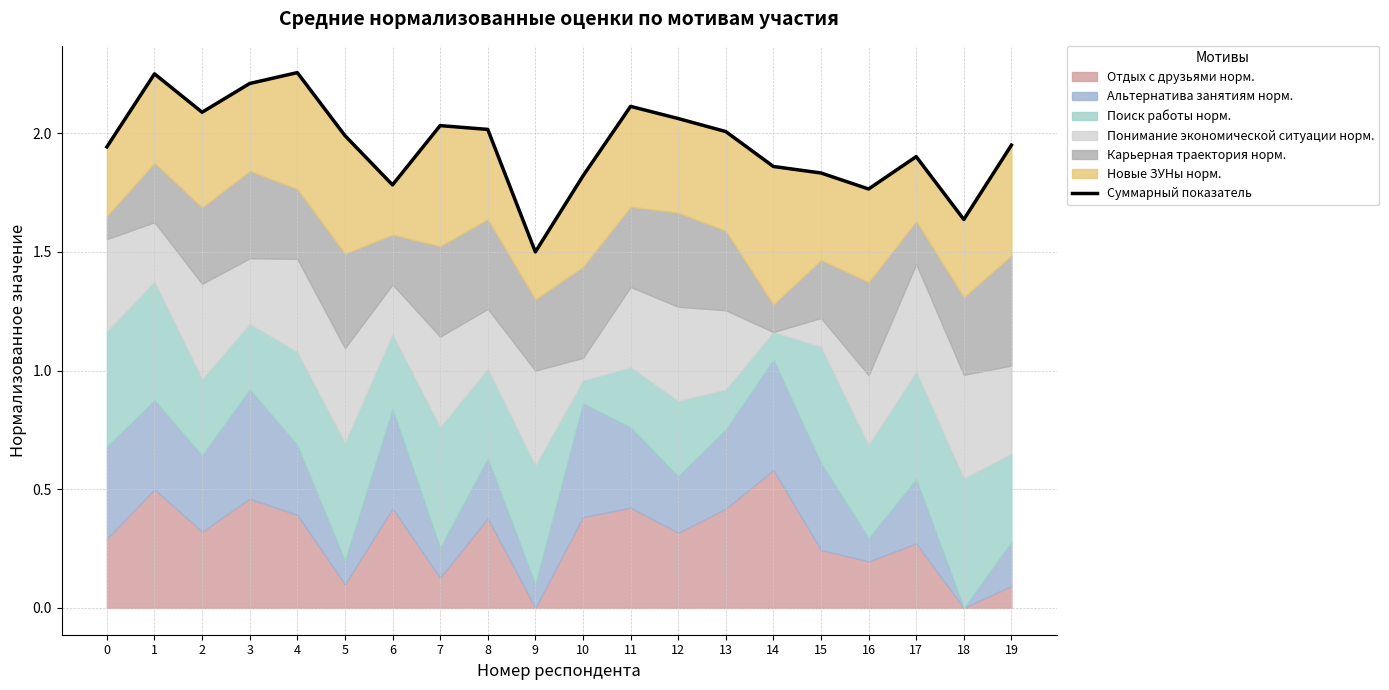

The chart shows a value of 2.7 at 18. True or false?

False